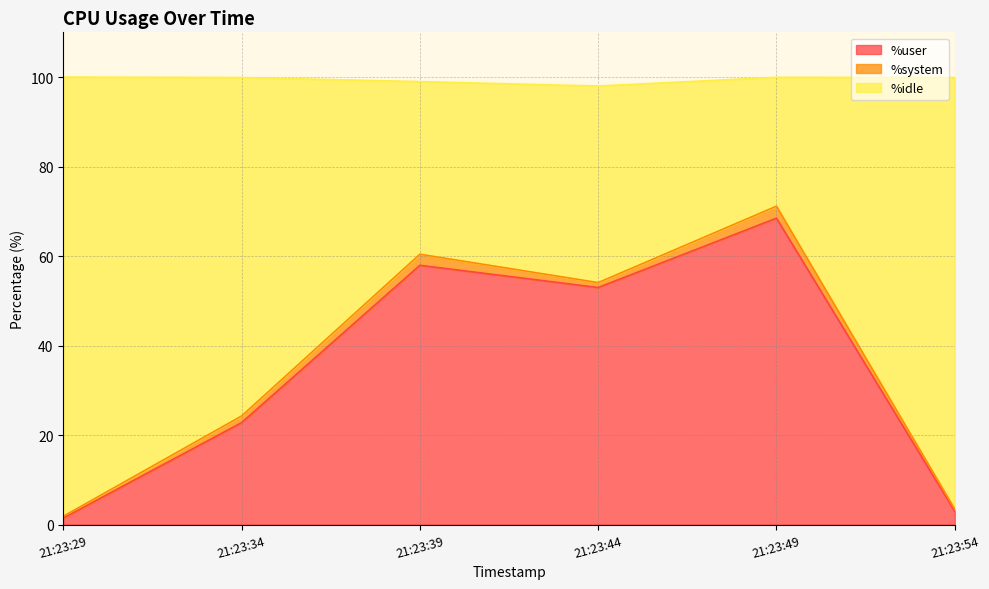

What is the maximum value shown in the chart?

71.2